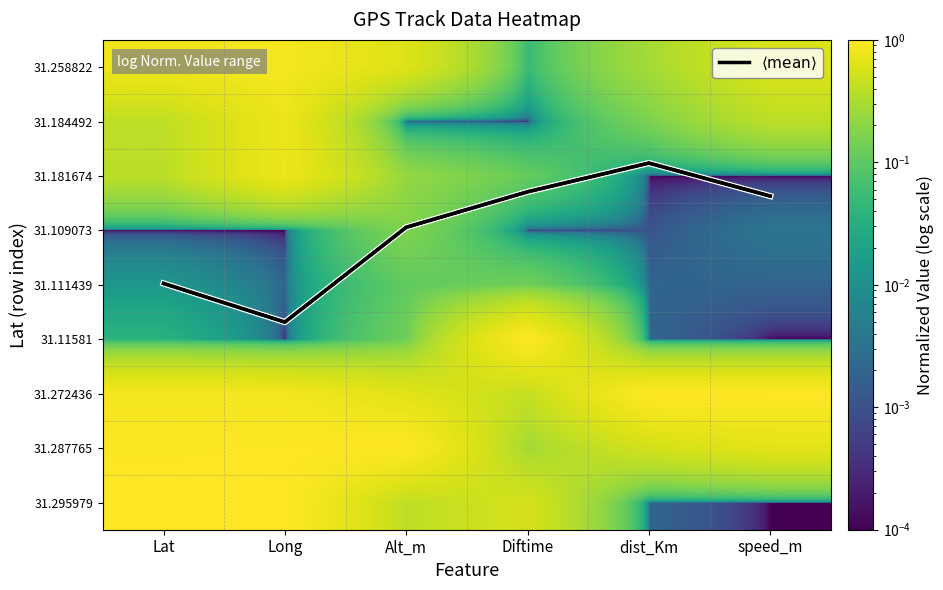

Between Lat and speed_m, which is larger?

Lat